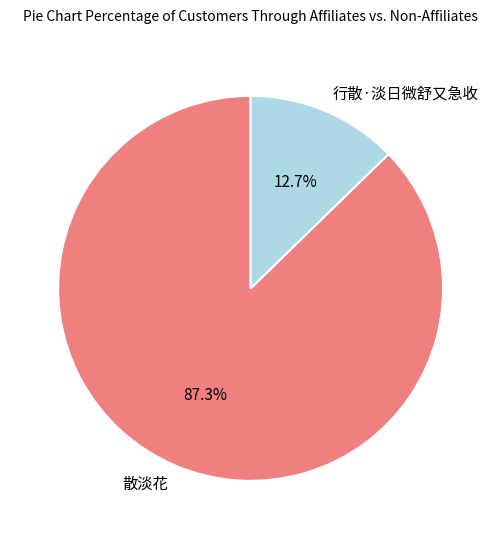

Is the sum of 行散·淡日微舒又急收 and 散淡花 greater than half?

Yes